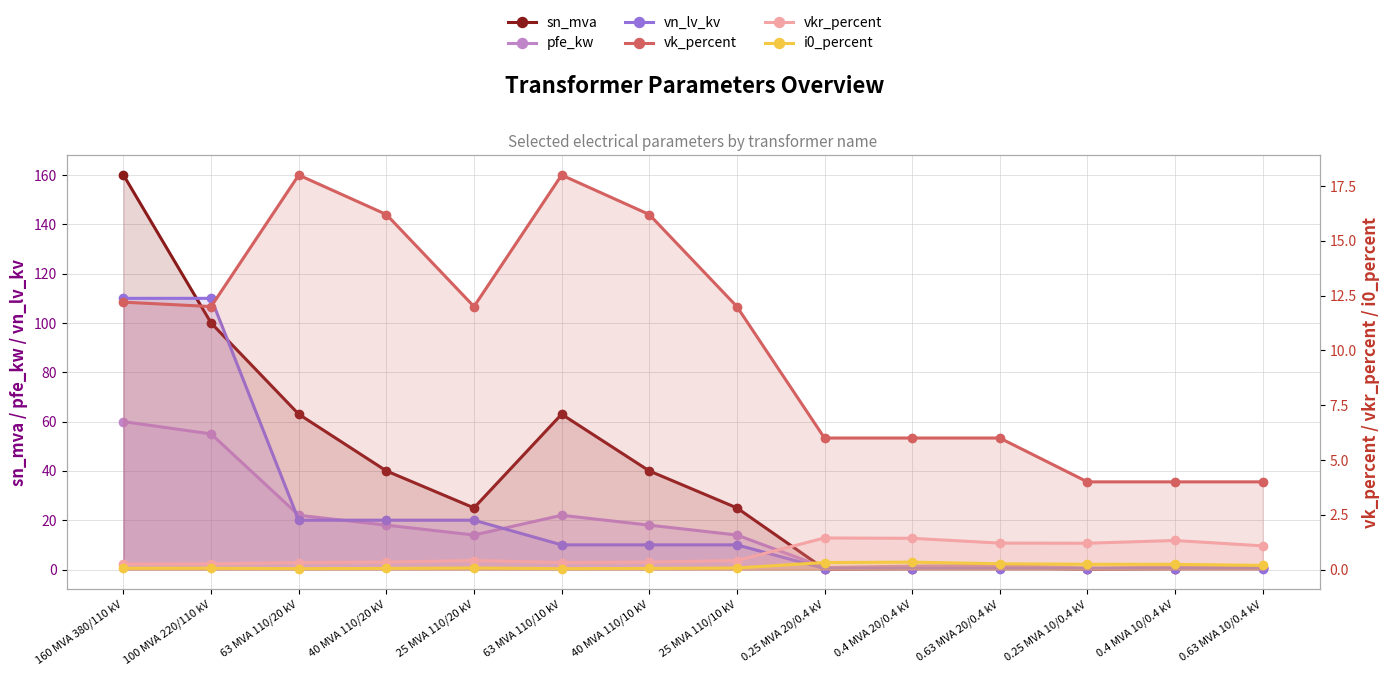

Which category has the highest value across all series?

160 MVA 380/110 kV